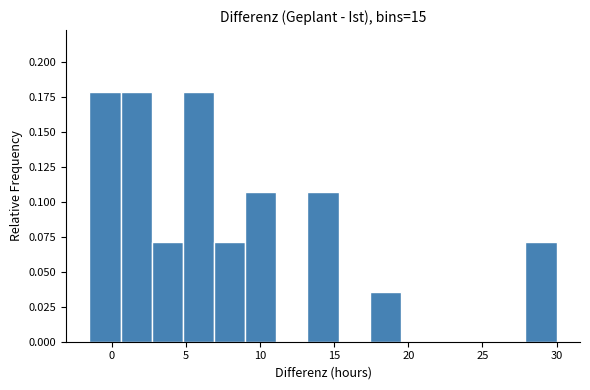

What is the height of the bar covering 6.9 to 9.0 on the x-axis? Neither the bar edges nor the heights are printed on the chart, so give them approximately, as read against the axes.

0.070